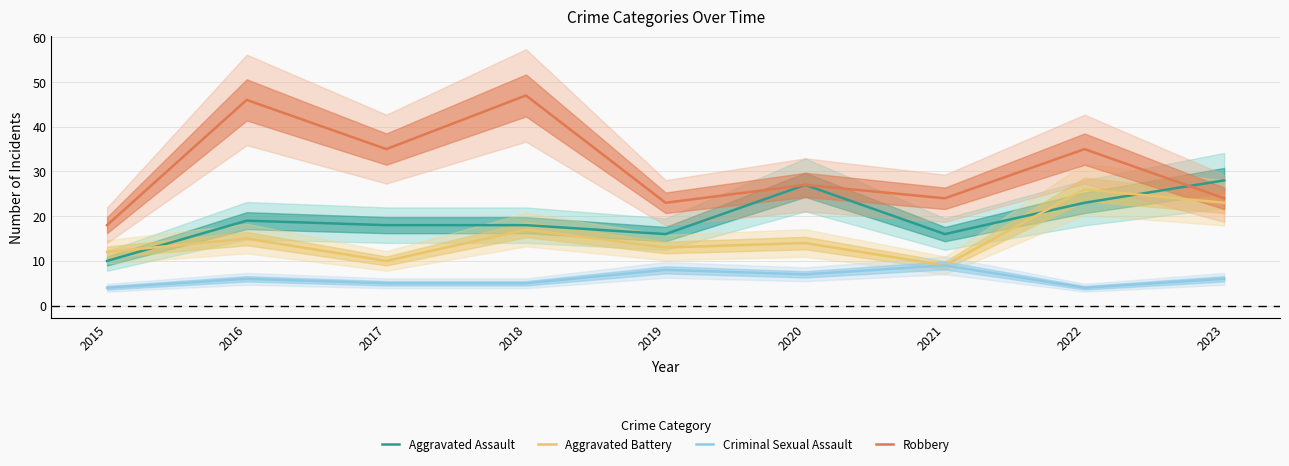

List the labels in order of Criminal Sexual Assault value, smallest first.

2015, 2022, 2017, 2018, 2016, 2023, 2020, 2019, 2021